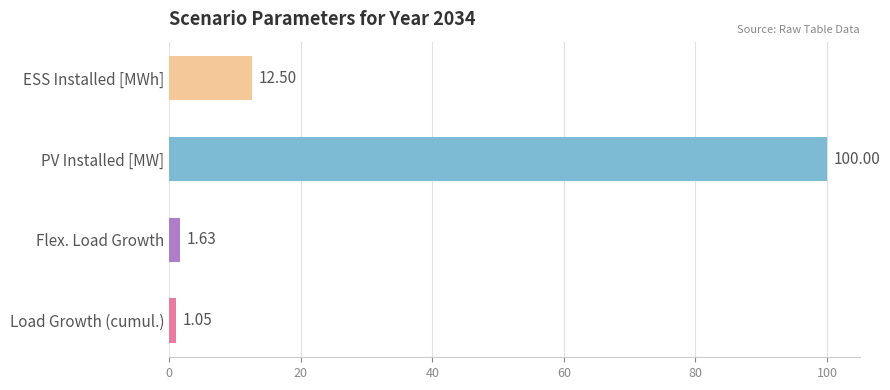

What is the difference between the second highest and minimum values?

11.4